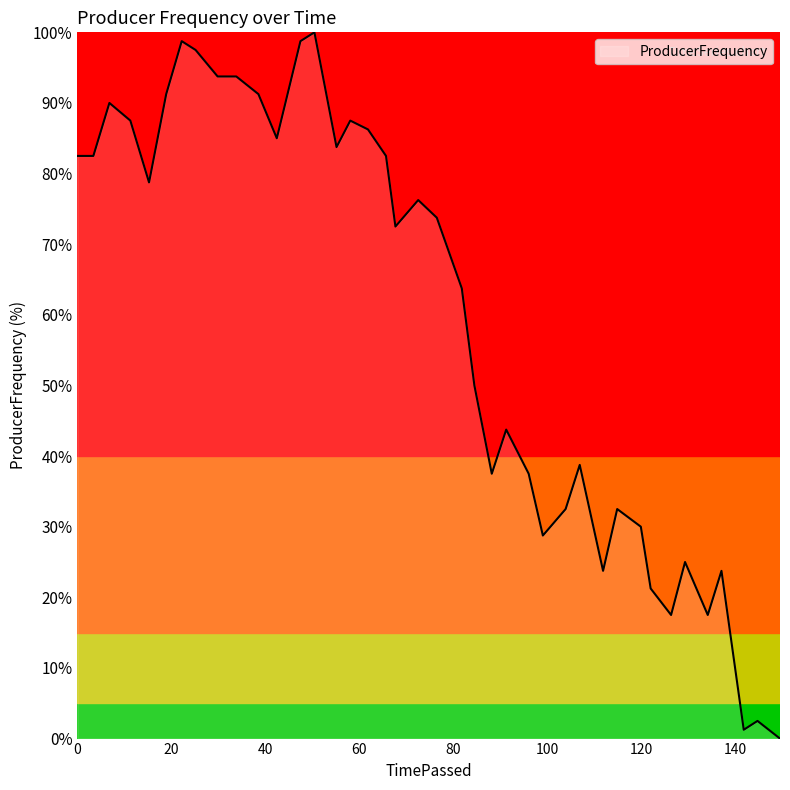

What is the difference between the maximum and minimum values?

100.0